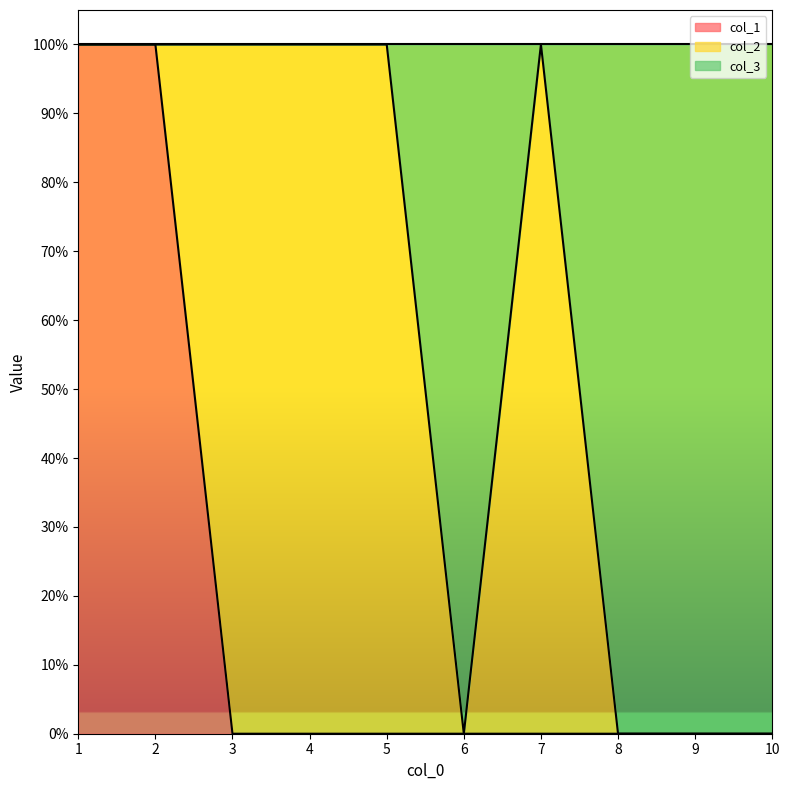

The col_3 series shows 1 at 5. True or false?

False